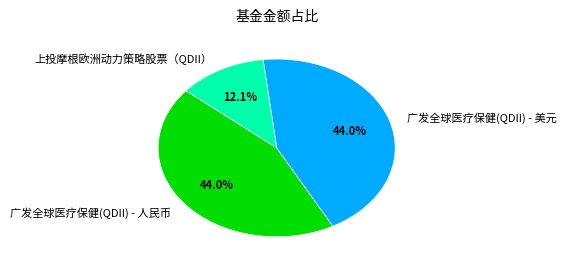

What is the smallest slice in the pie chart?

上投摩根欧洲动力策略股票（QDII）